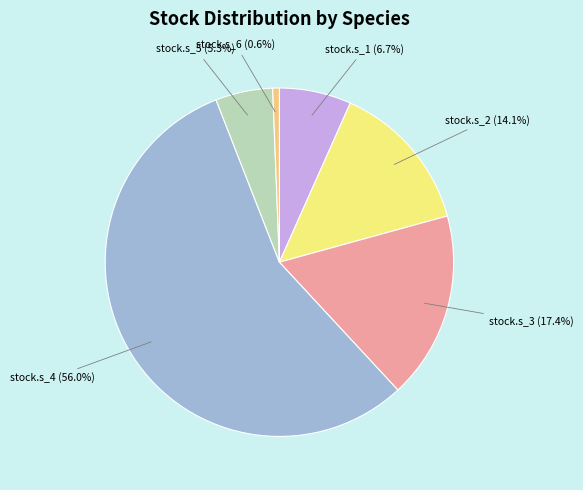

How many segments does this pie chart have?

6